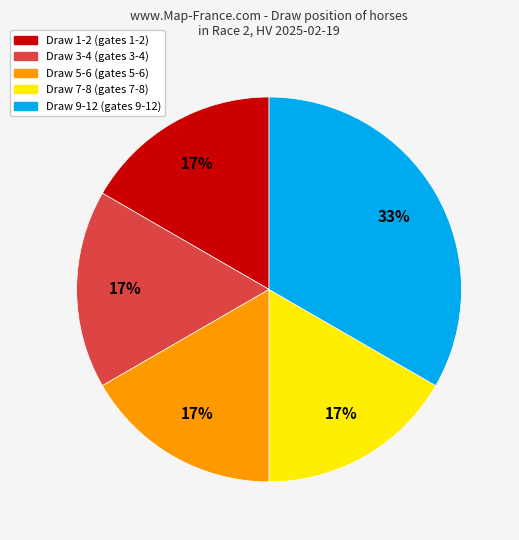

Does any single category account for the majority?

No